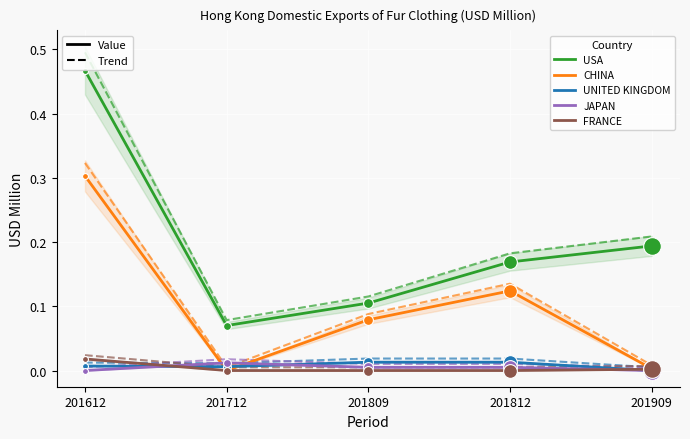

What is the total value across all series at 201812?

0.3